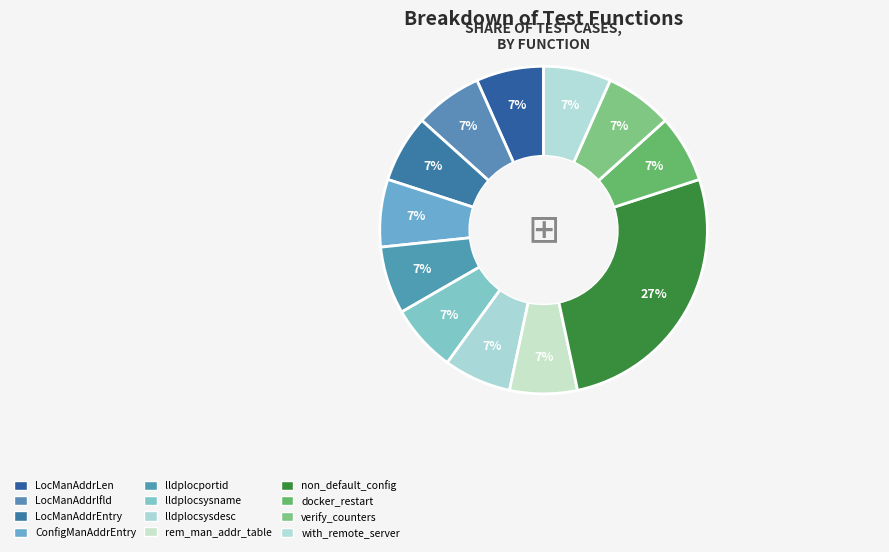

Count the number of slices in the pie.

12